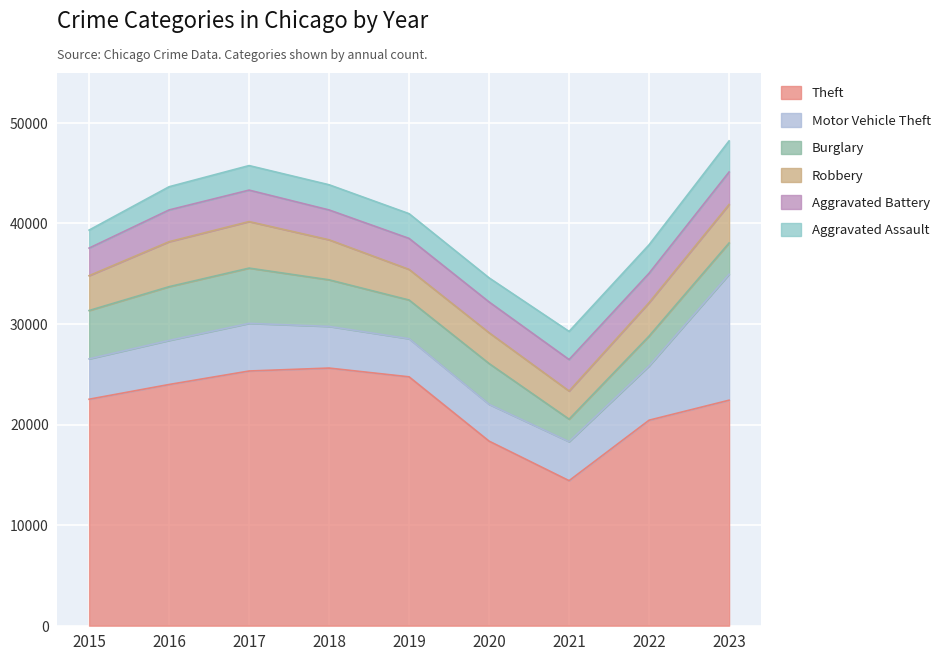

In Theft, how many points are lower than both neighbors (excluding endpoints)?

1